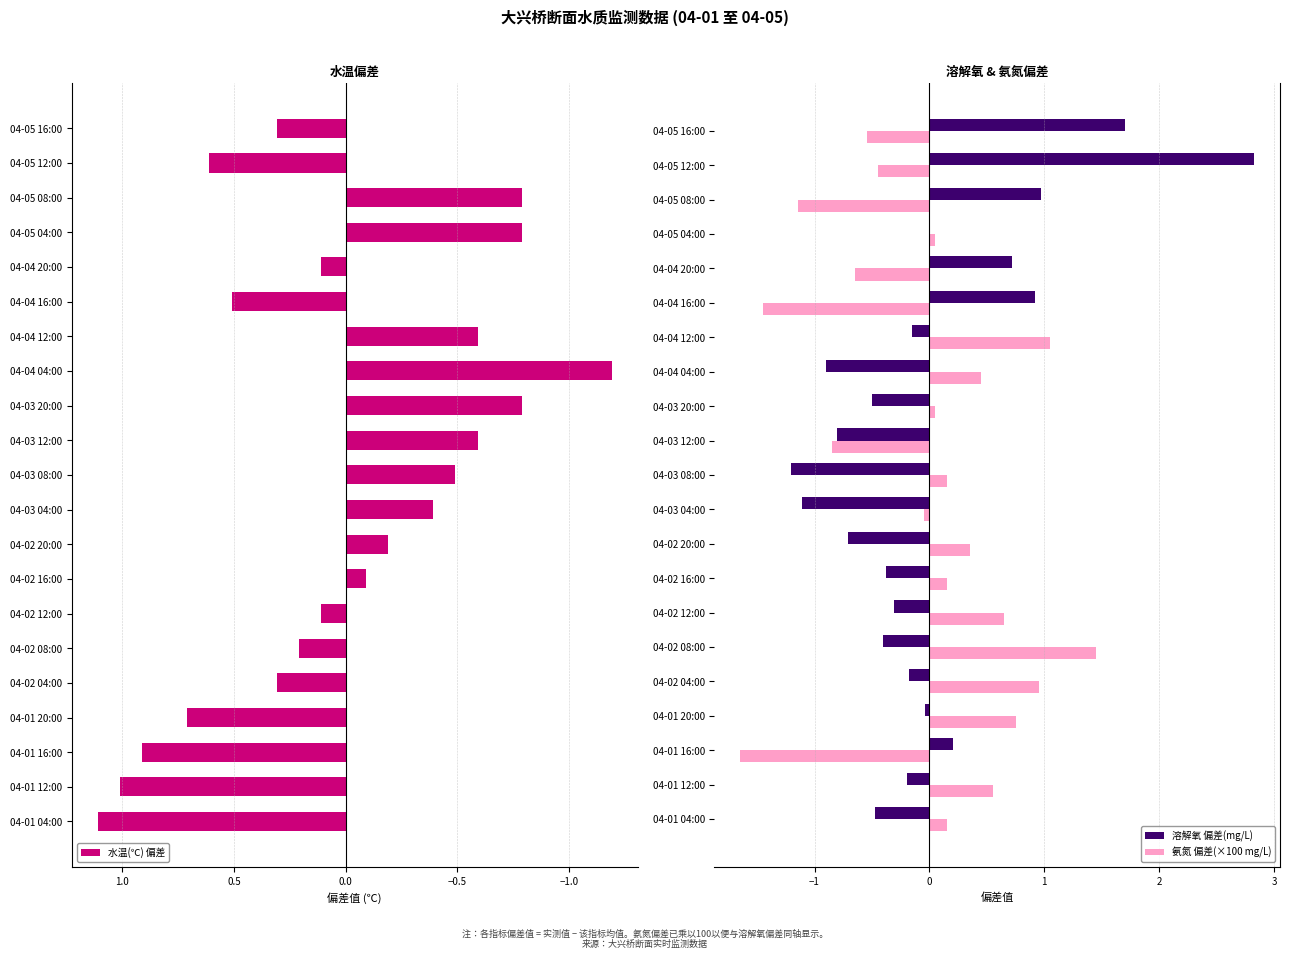

How many values in the 氨氮 偏差(×100 mg/L) series exceed 0?

13